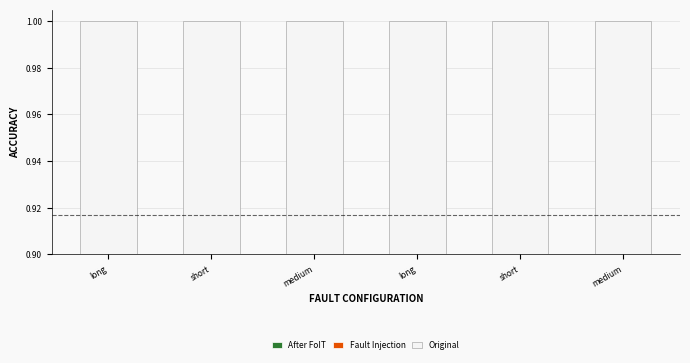

Where is After FoIT nearest to the value 0?

medium